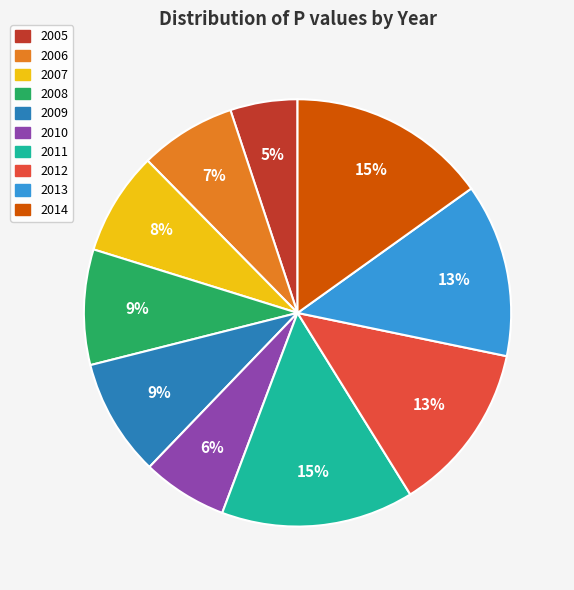

Is there a majority slice in this chart?

No